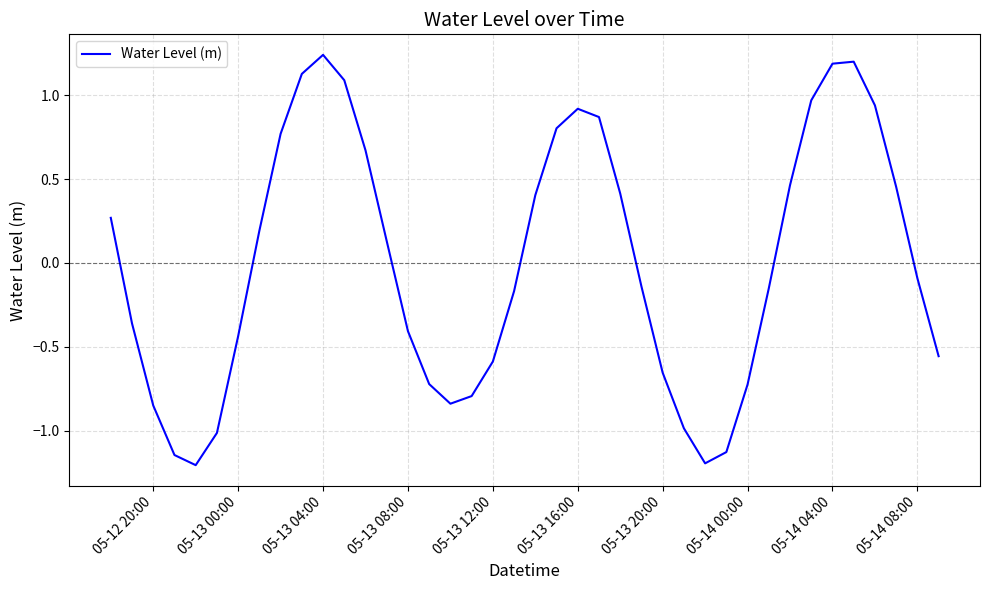

How many lines are shown in the chart?

1